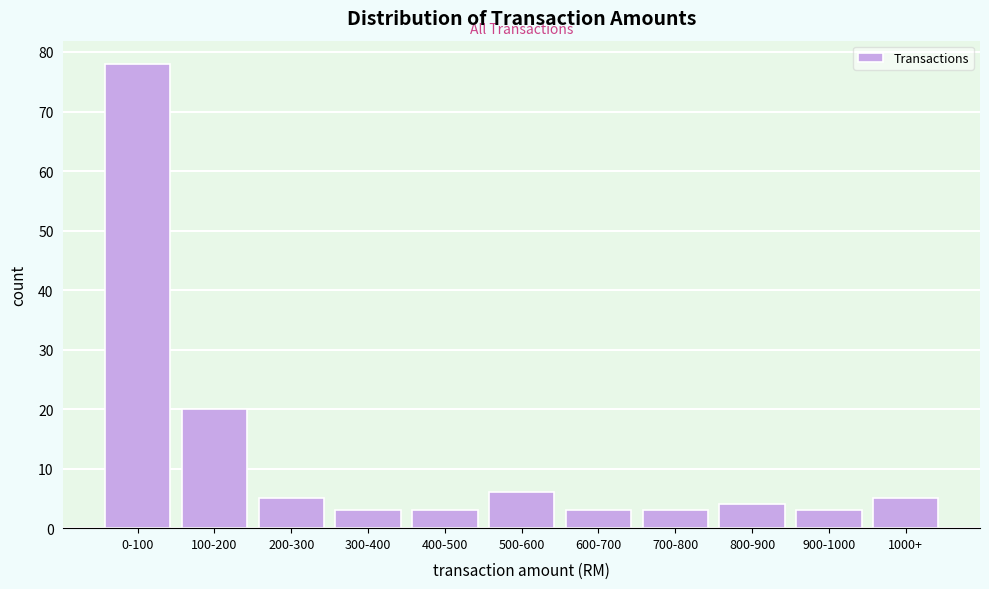

Reading left to right, transcribe all the data shown in this chart.

78	20	5	3	3	6	3	3	4	3	5